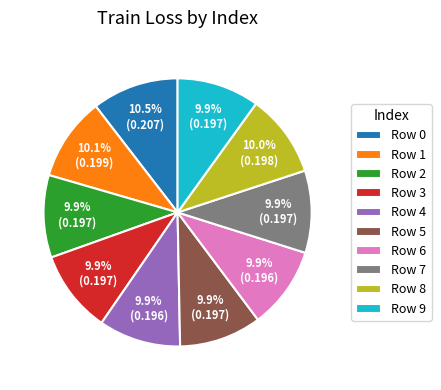

Is there any slice that represents more than half of the pie?

No